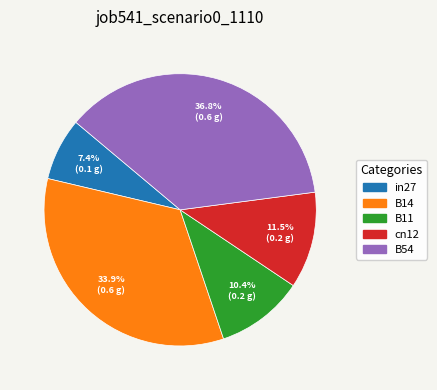

Is there any slice that represents more than half of the pie?

No